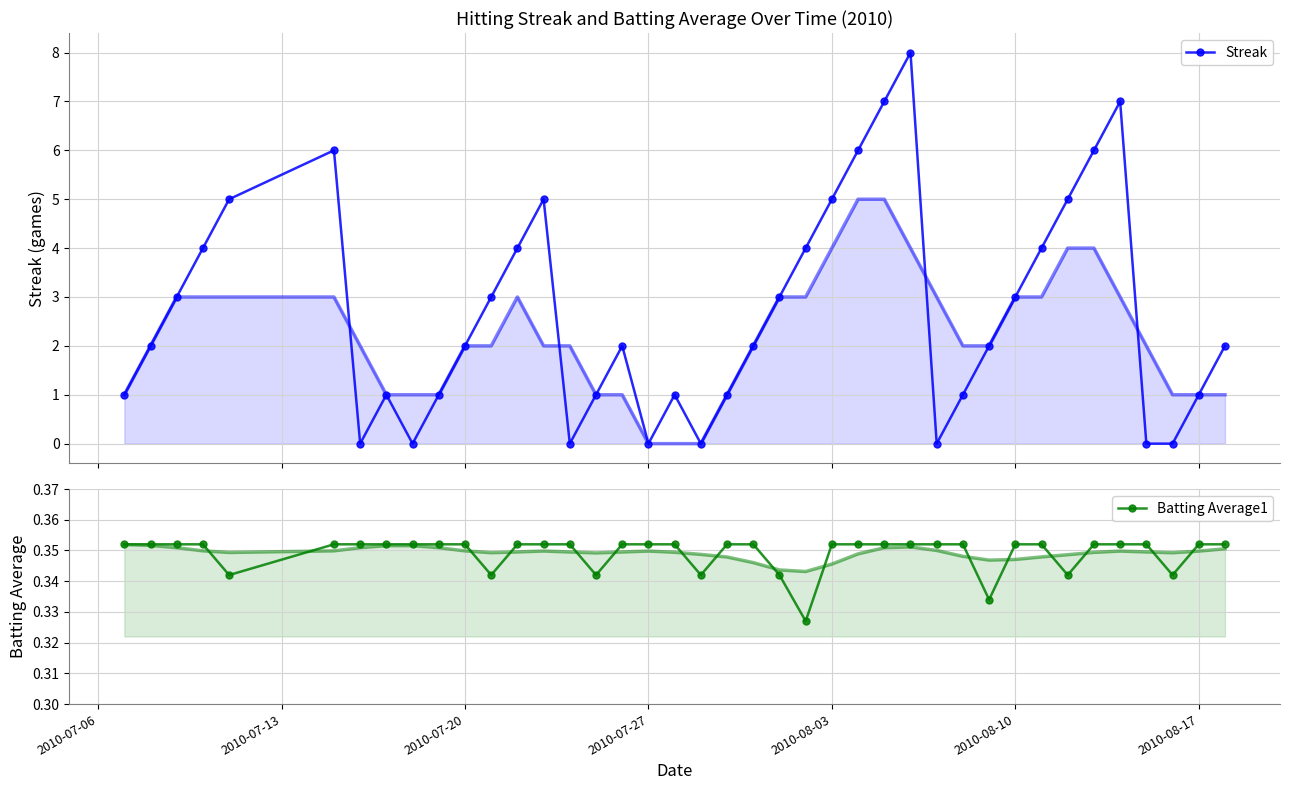

True or false: Streak has more than 2 interior local peaks.

True